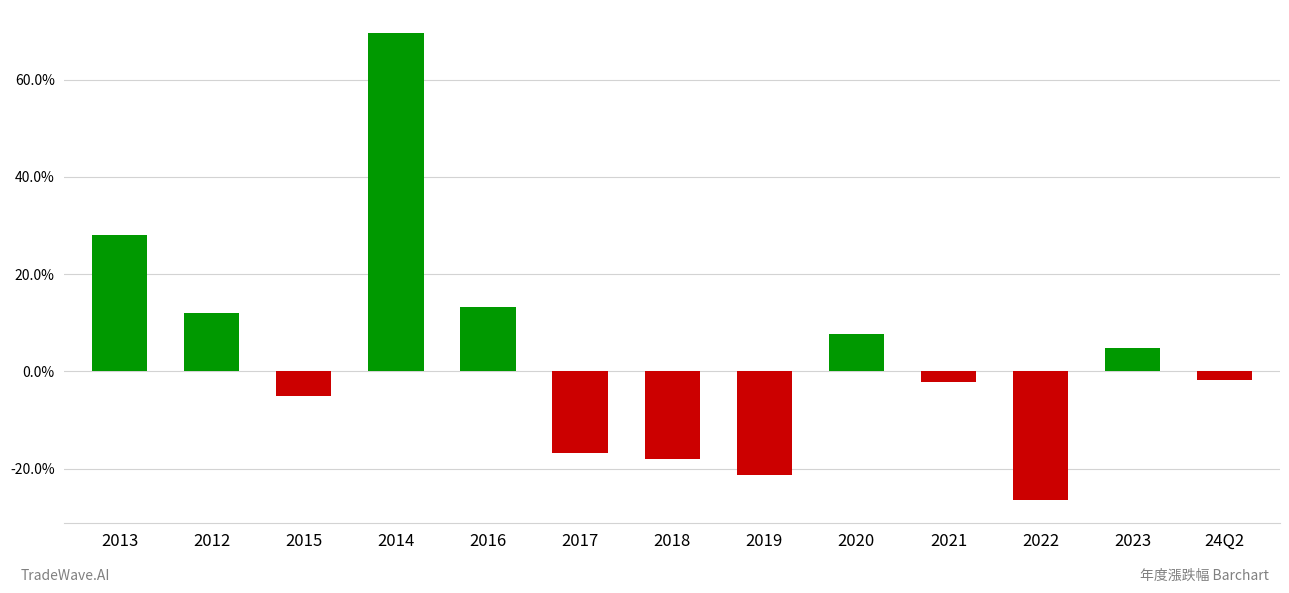

What is the sum of all values?

44.1